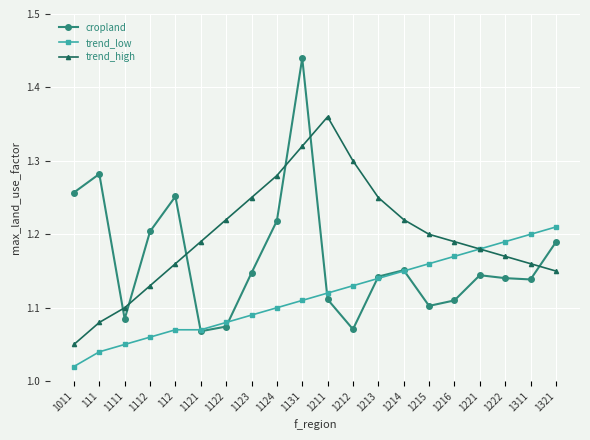

The cropland series shows 2.1 at 1011. True or false?

False